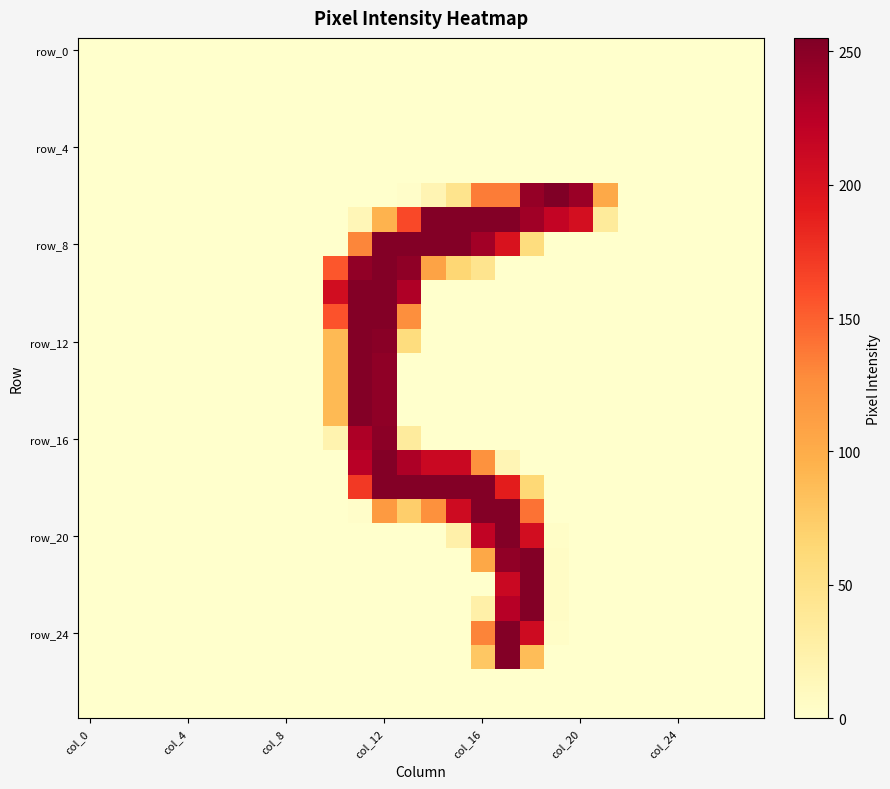

At which category is the sum across all series the highest?

col_12